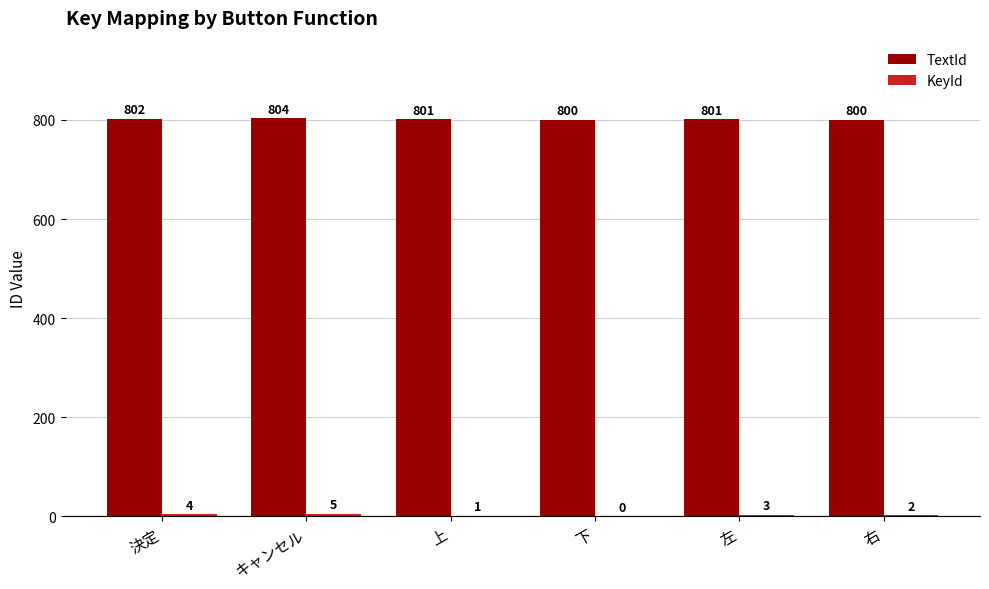

At which label does TextId first exceed 801?

決定